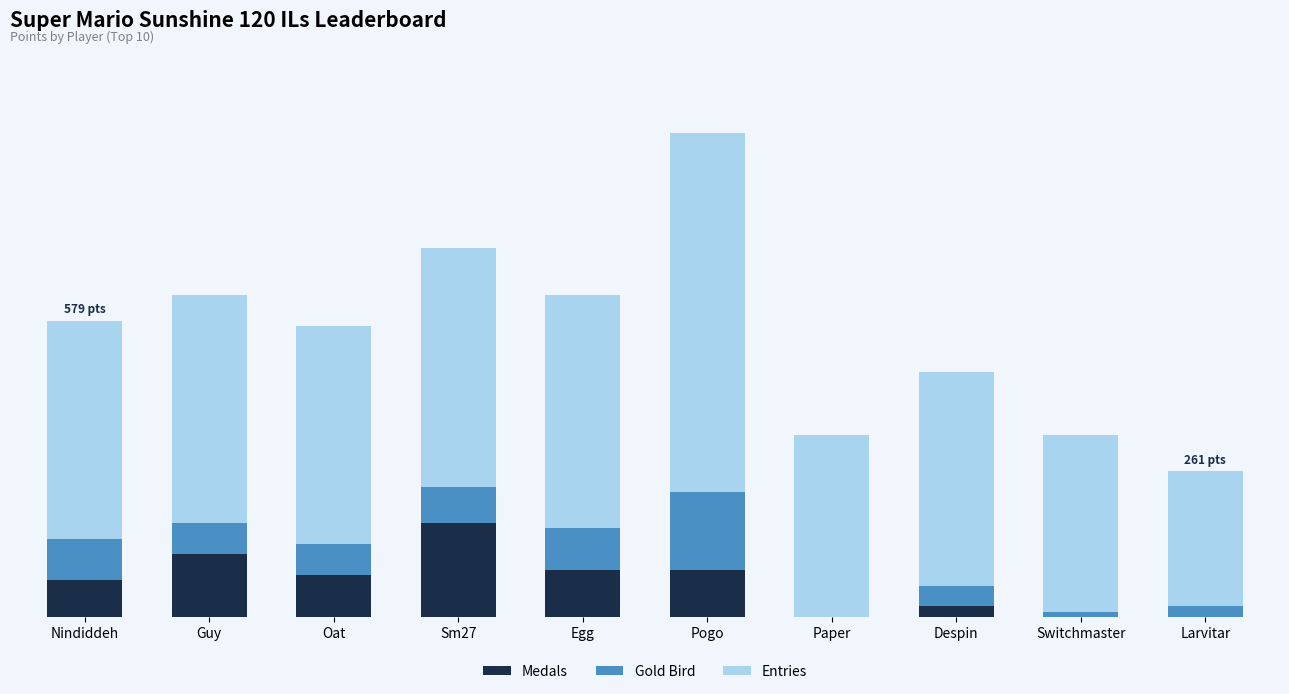

What are all the series names shown in the legend?

Medals, Gold Bird, Entries